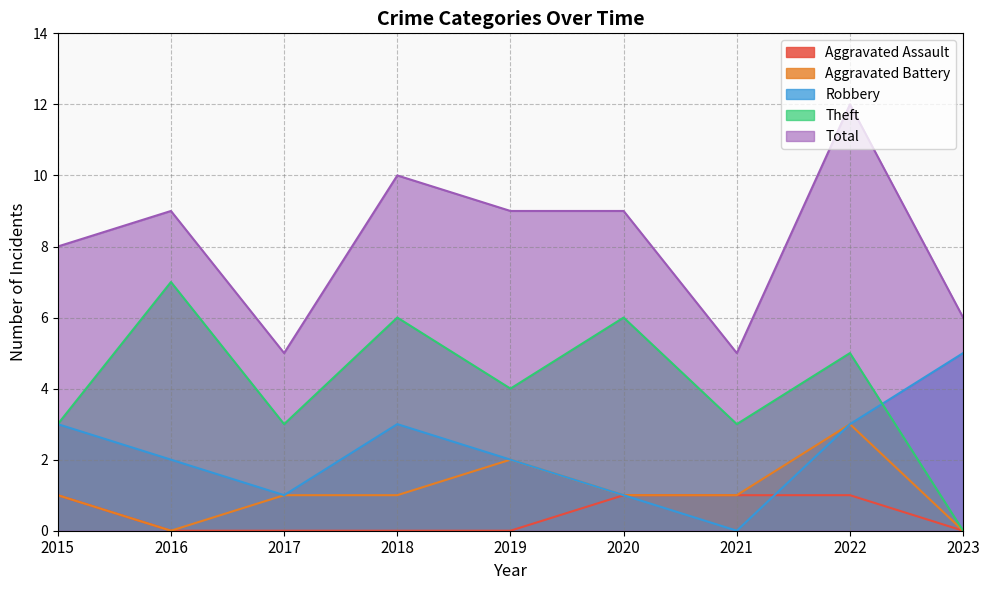

True or false: Theft has a value of 1 at 2017.

False